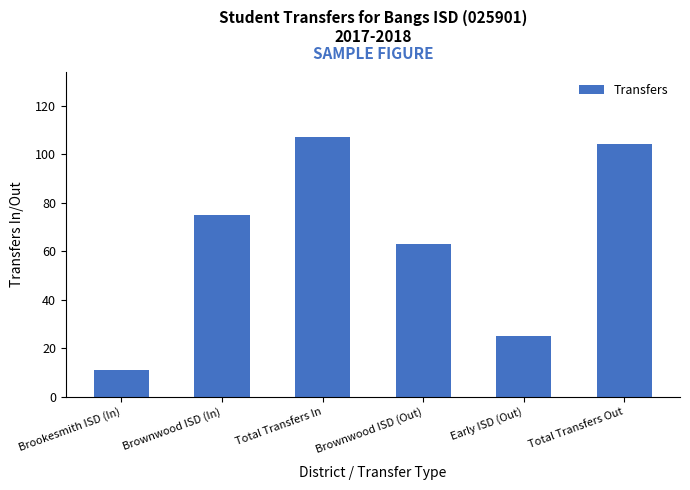

What is the change in value from Brownwood ISD (In) to Early ISD (Out)?

-50